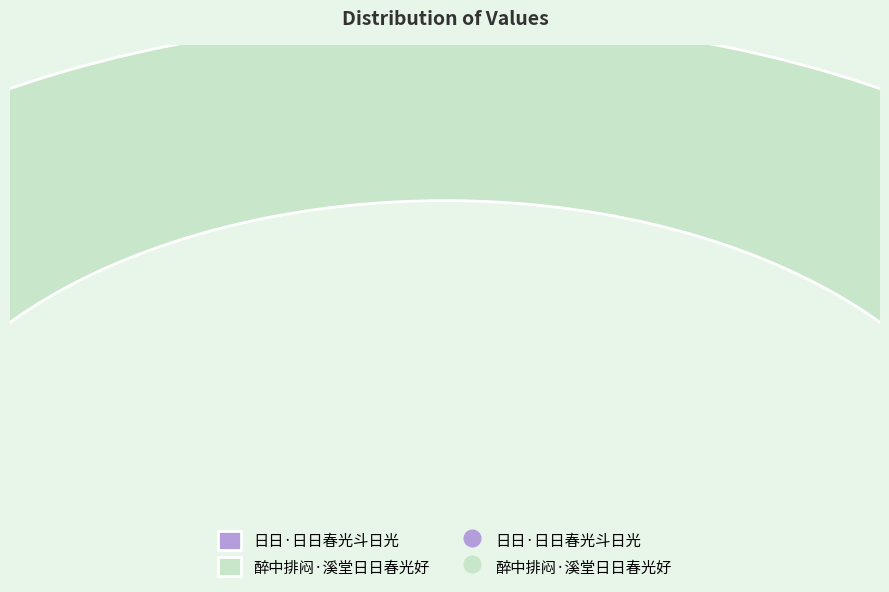

Which slice is the smallest?

日日·日日春光斗日光